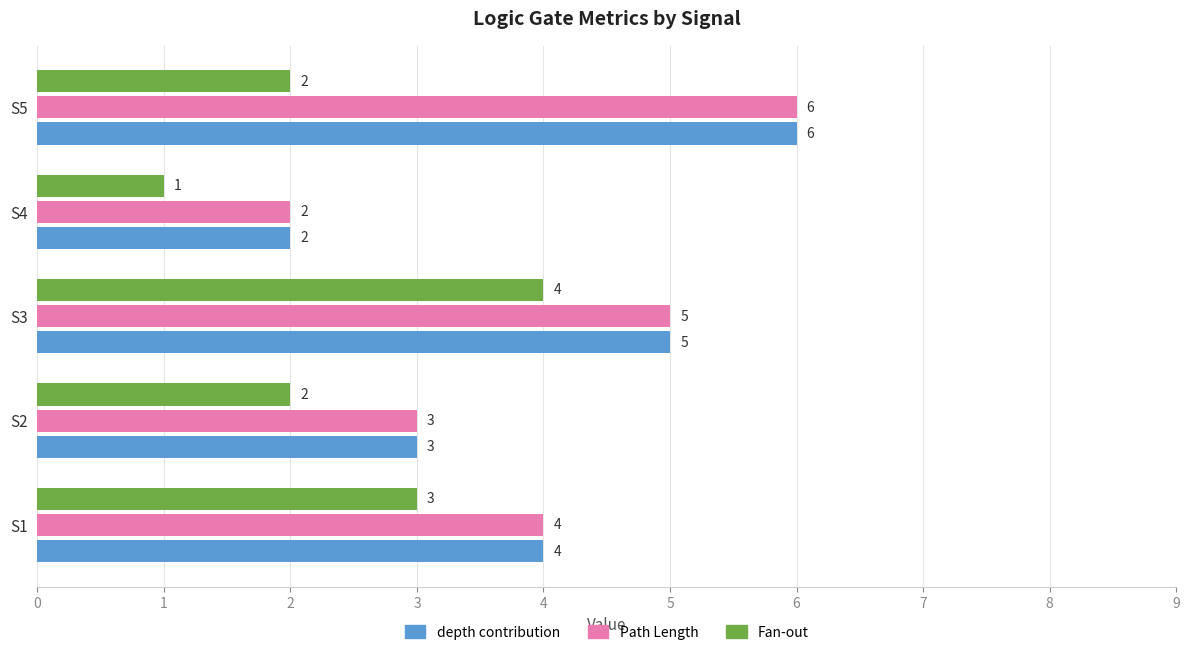

How many values in the Fan-out series are below 2?

1